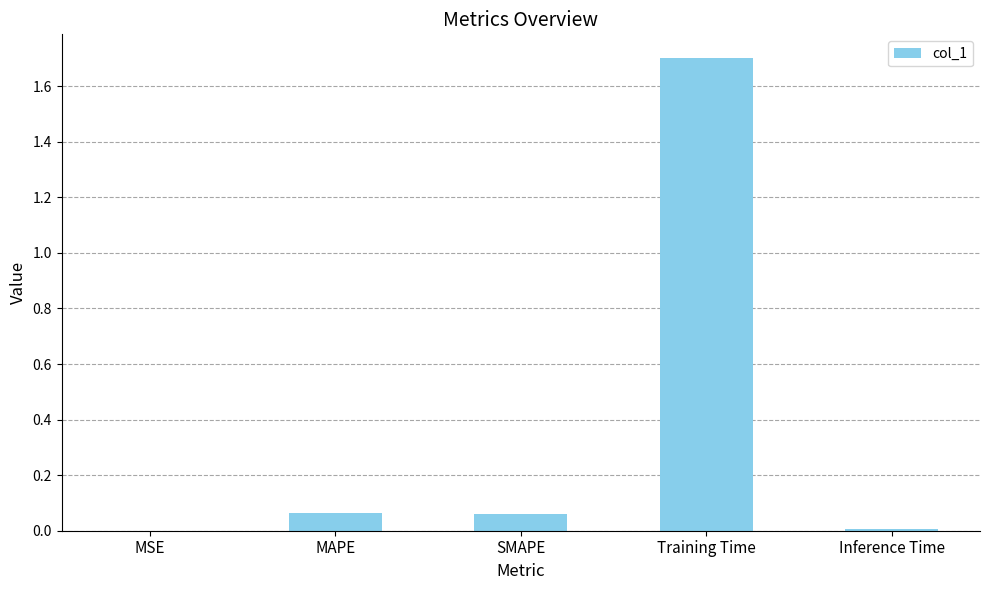

What is the greatest value displayed?

1.7